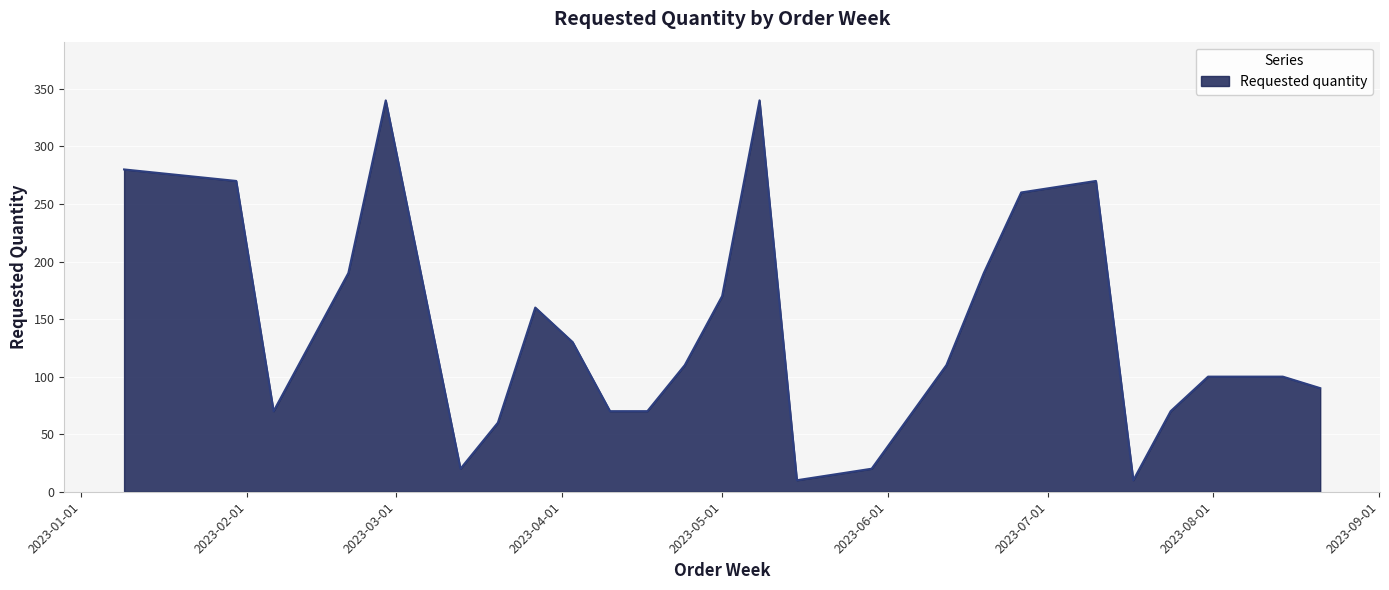

What is the difference between the maximum and minimum values?

330